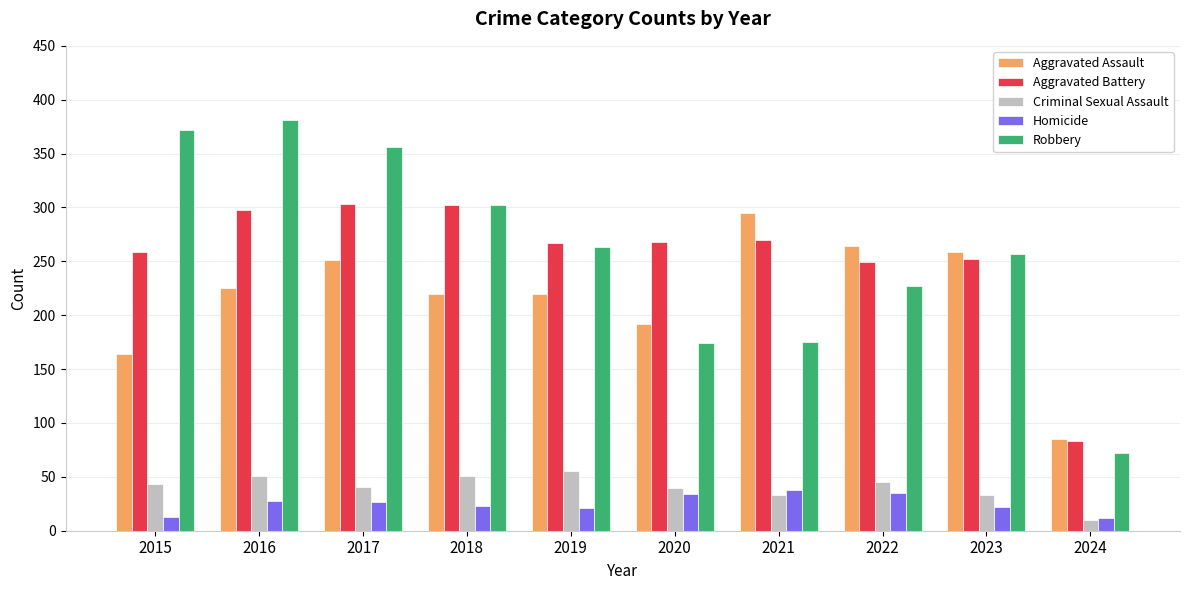

What is the minimum value for Aggravated Assault?

85